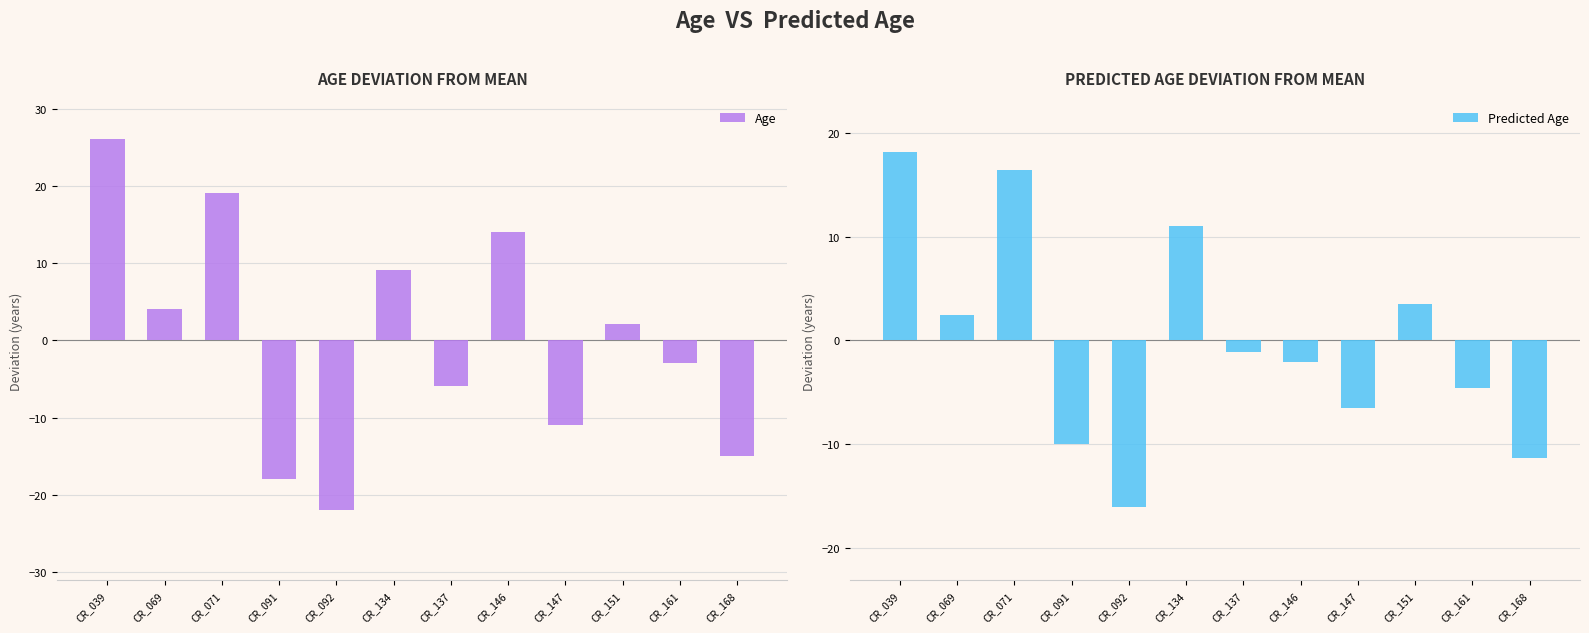

The value of Age at CR_092 is -10.5. True or false?

False